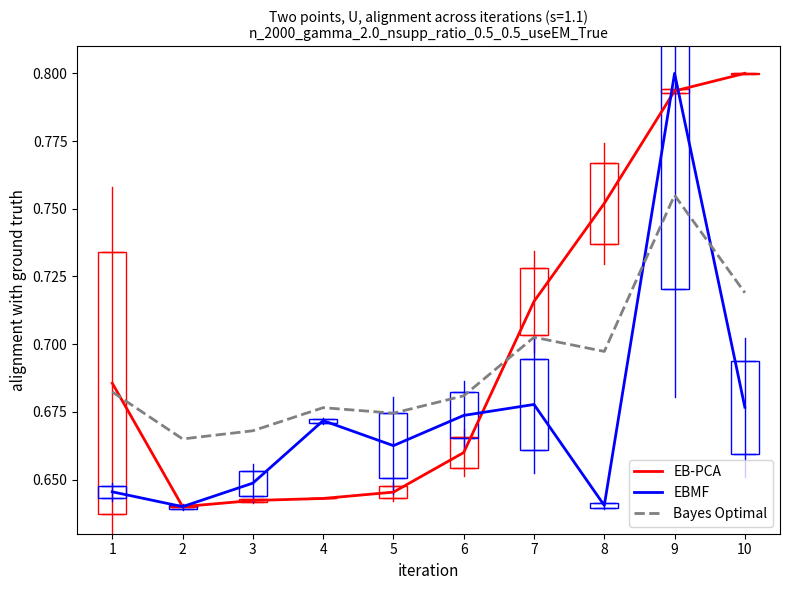

How many times do EB-PCA and Bayes Optimal cross each other?

2